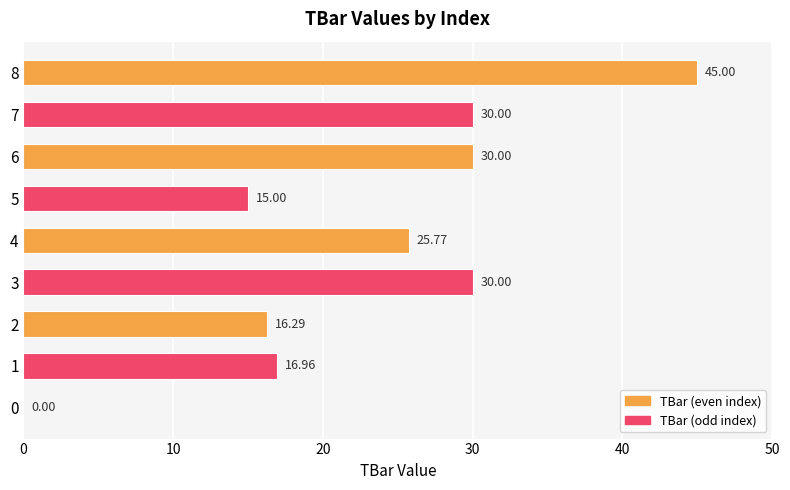

What is the ratio of the value at 8 to the value at 5?

3.0